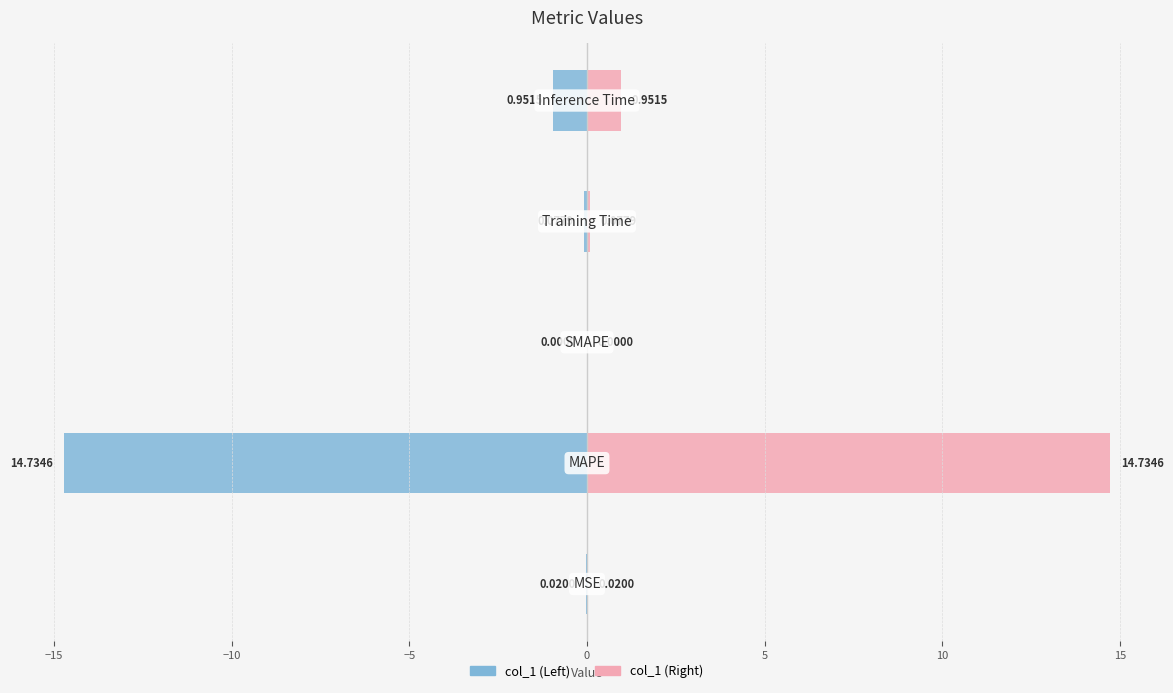

Reading right to left, extract all data points from this chart.

col_1 (Left): -1.0	-0.1	0.0	-14.7	-0.0
col_1 (Right): 1.0	0.1	0.0	14.7	0.0